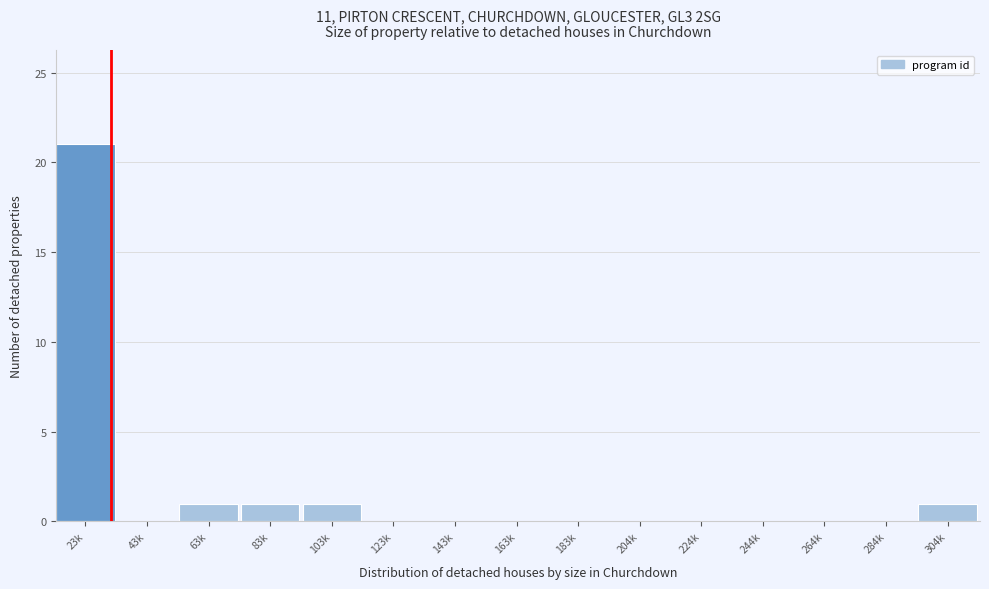

Reading left to right, extract all data points from this chart.

23k=21	43k=0	63k=1	83k=1	103k=1	123k=0	143k=0	163k=0	183k=0	204k=0	224k=0	244k=0	264k=0	284k=0	304k=1